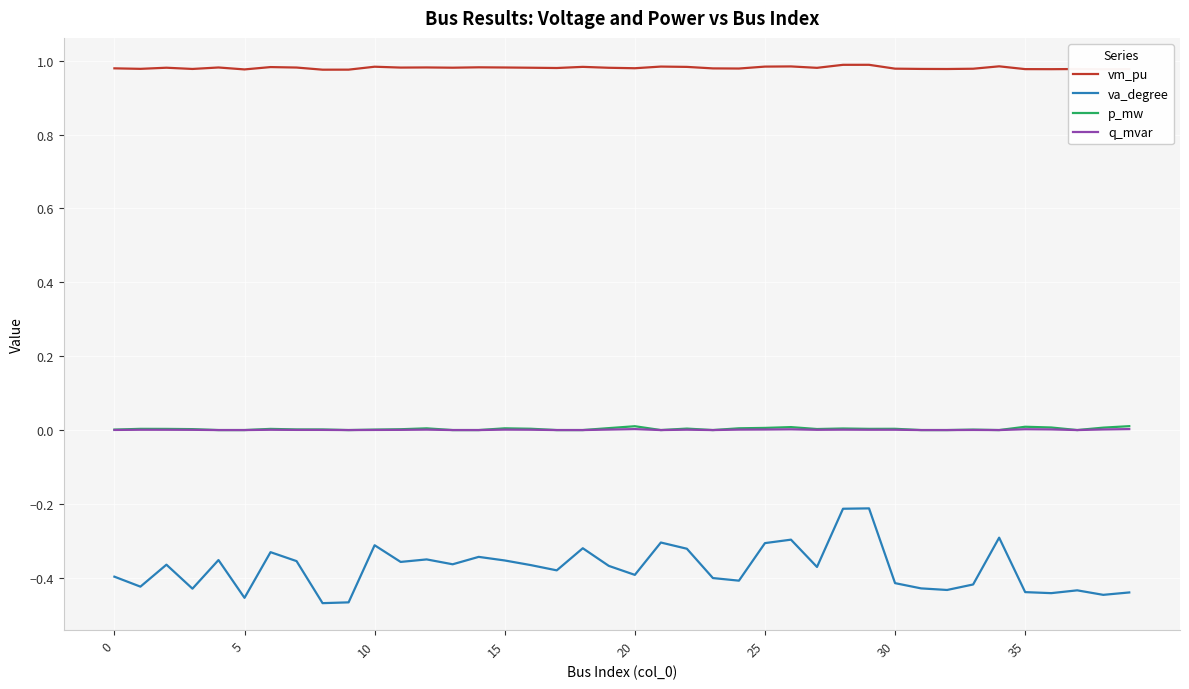

Which series has the largest total across all categories?

vm_pu